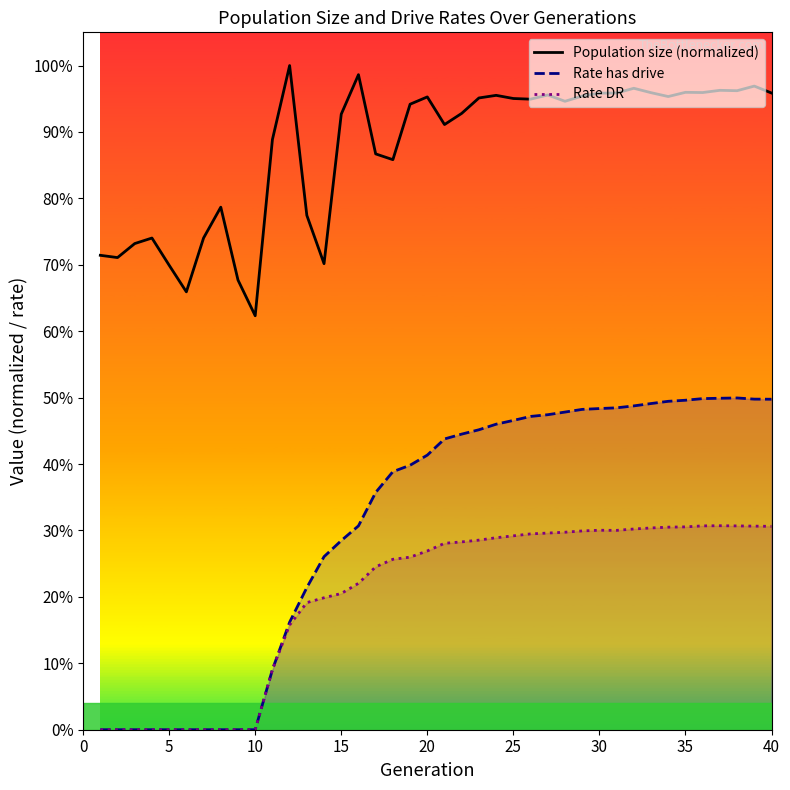

How many lines are shown in the chart?

3